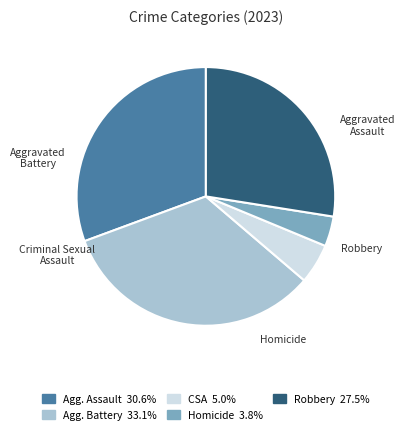

What is the ratio of the value at Aggravated Assault to the value at Aggravated Battery?

0.9